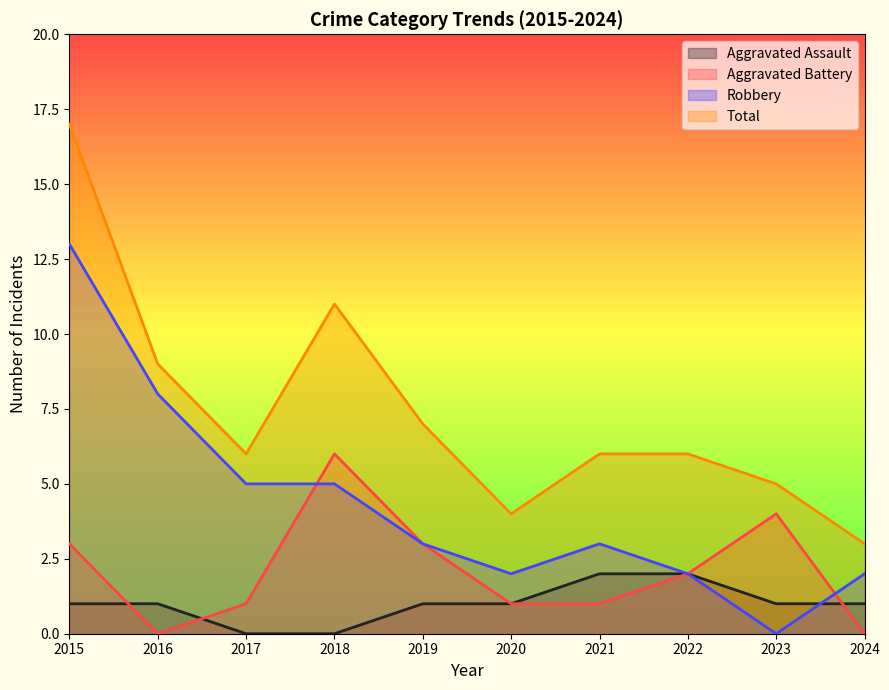

The Aggravated Assault series shows 0 at 2017. True or false?

True